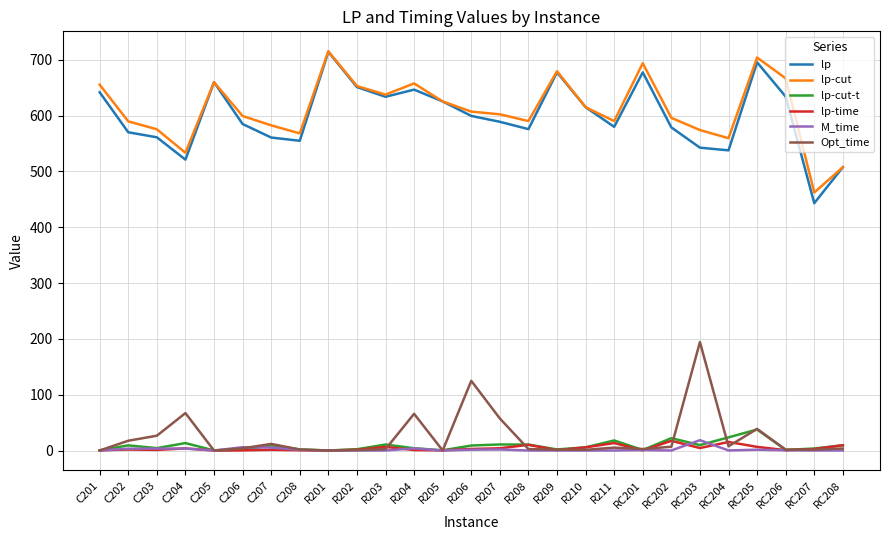

What is the difference between the maximum and second lowest values in the Opt_time series?

194.2